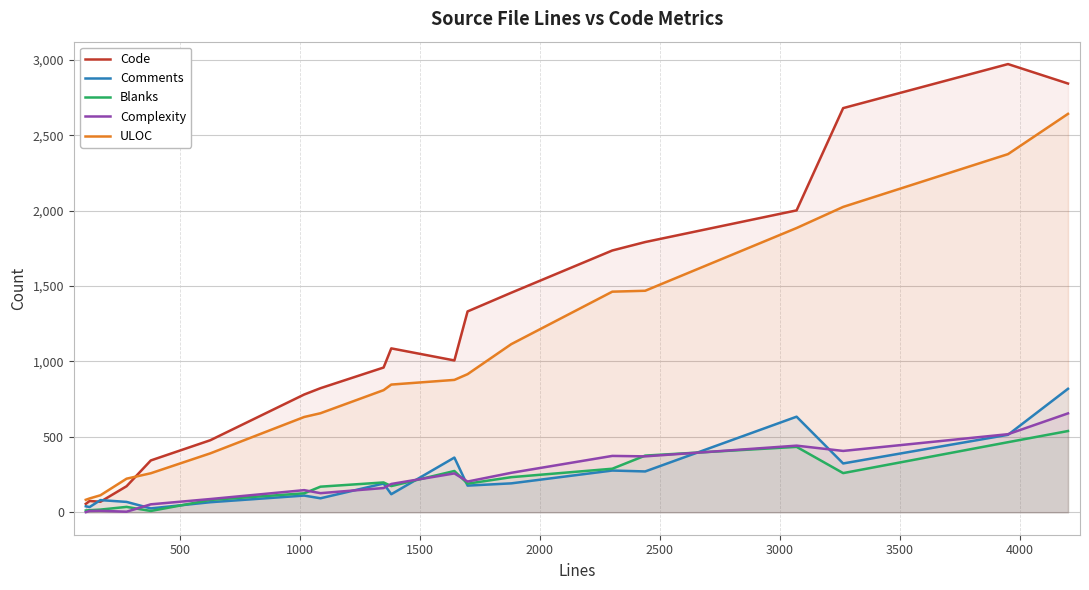

True or false: ULOC and Blanks cross at least once.

False